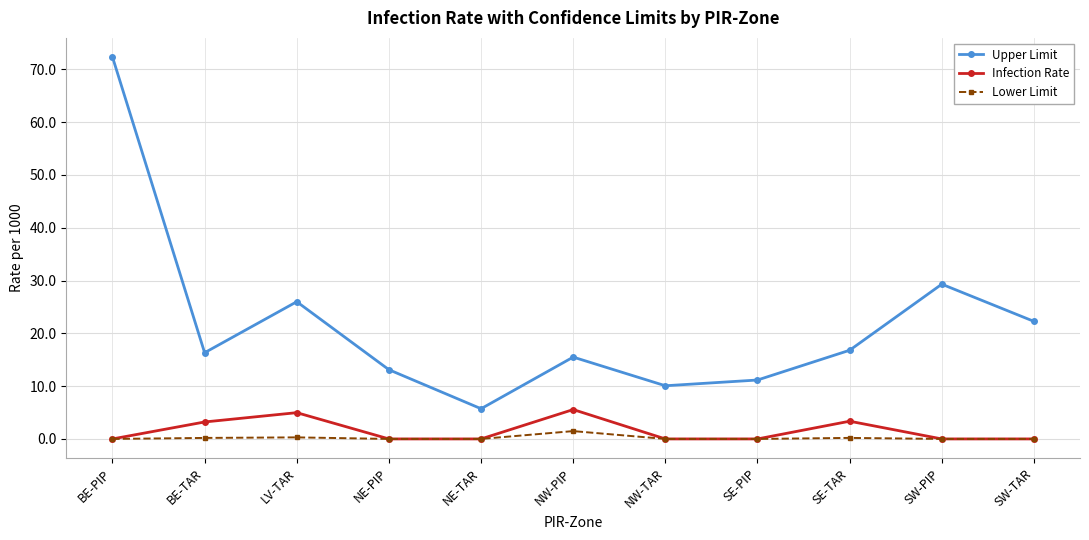

At which label does Upper Limit reach its minimum?

NE-TAR